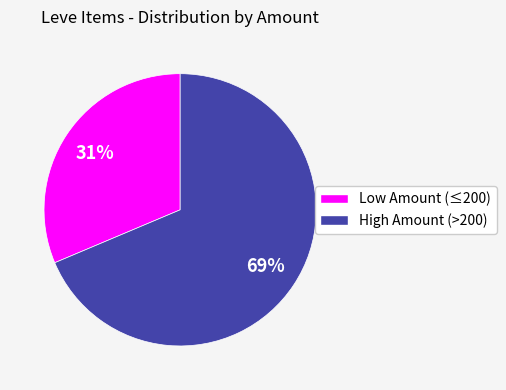

To the nearest percent, what is the average slice percentage?

50%